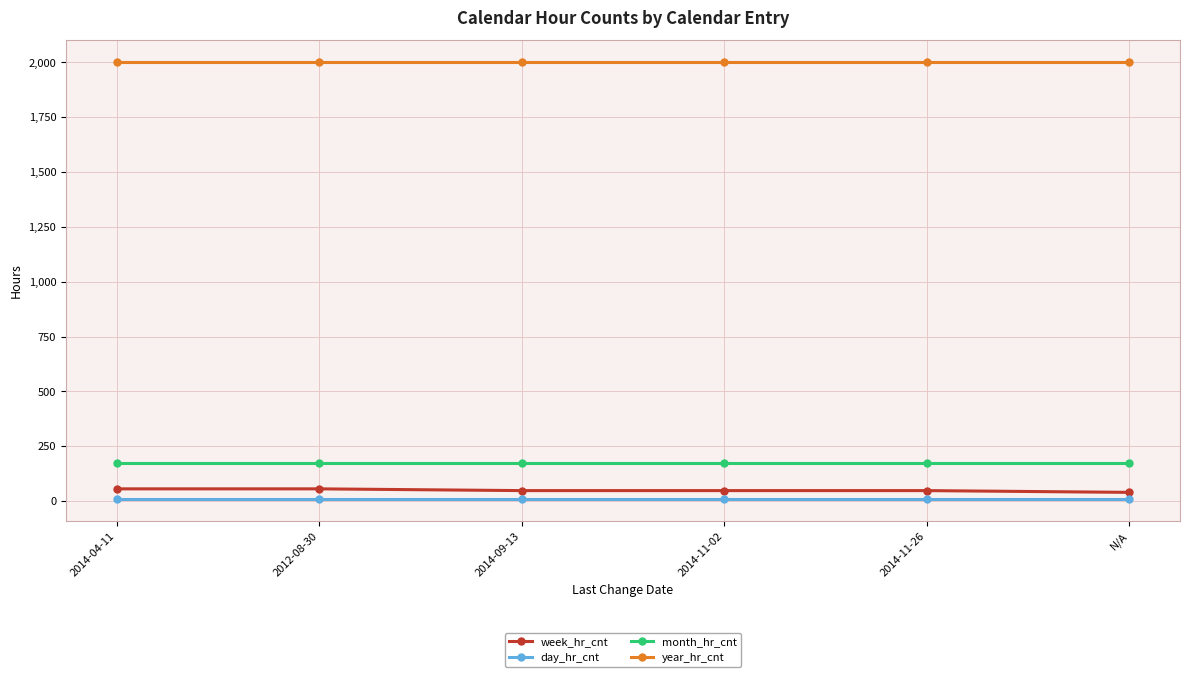

Read the week_hr_cnt value at 2014-11-26.

48